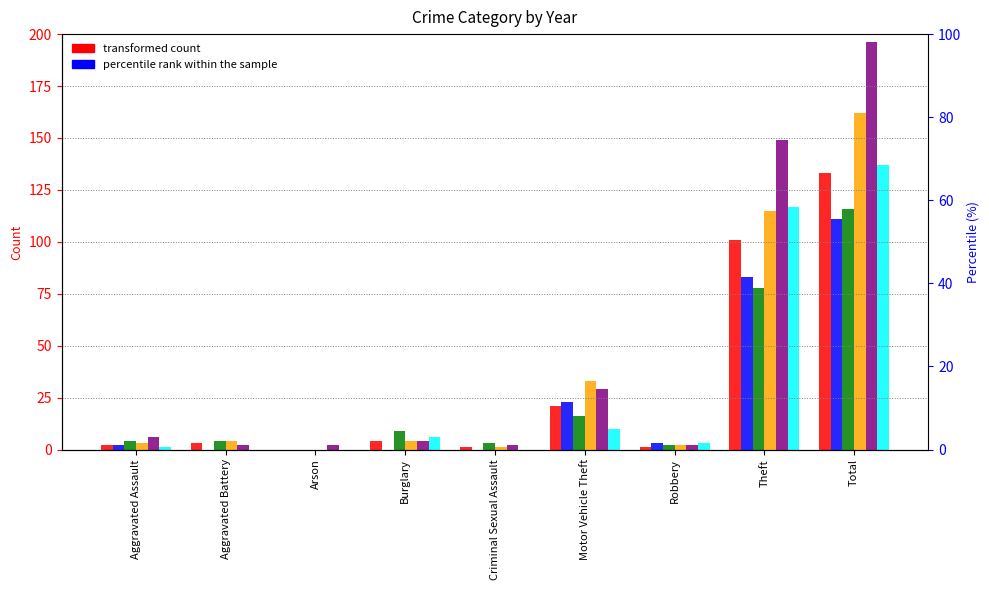

Rank the categories by 2019 value from highest to lowest.

Total, Theft, Motor Vehicle Theft, Burglary, Aggravated Battery, Aggravated Assault, Criminal Sexual Assault, Robbery, Arson